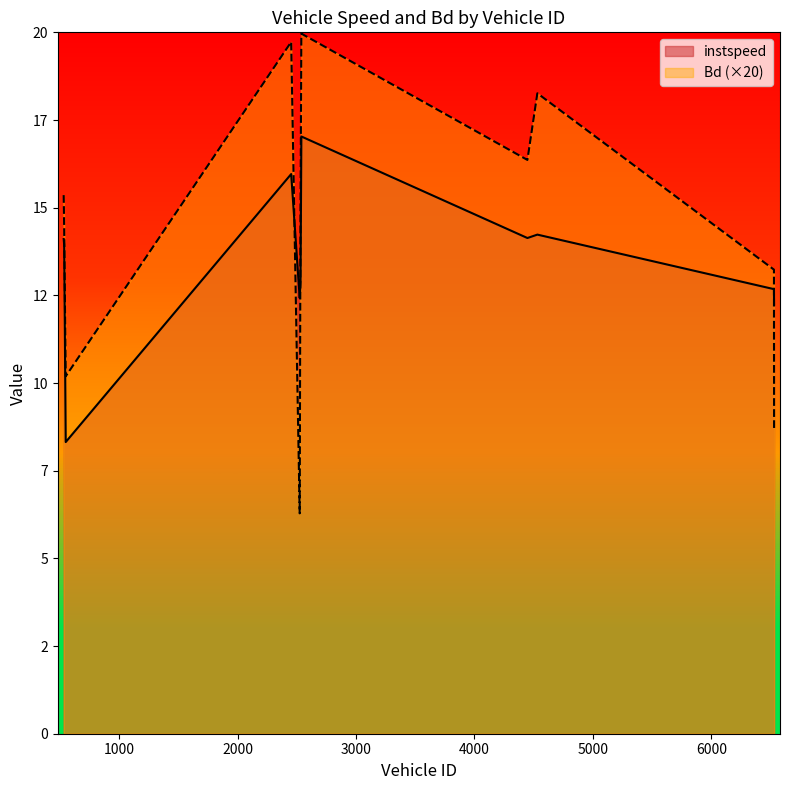

True or false: instspeed has a value of 19.4 at 535.0.

False